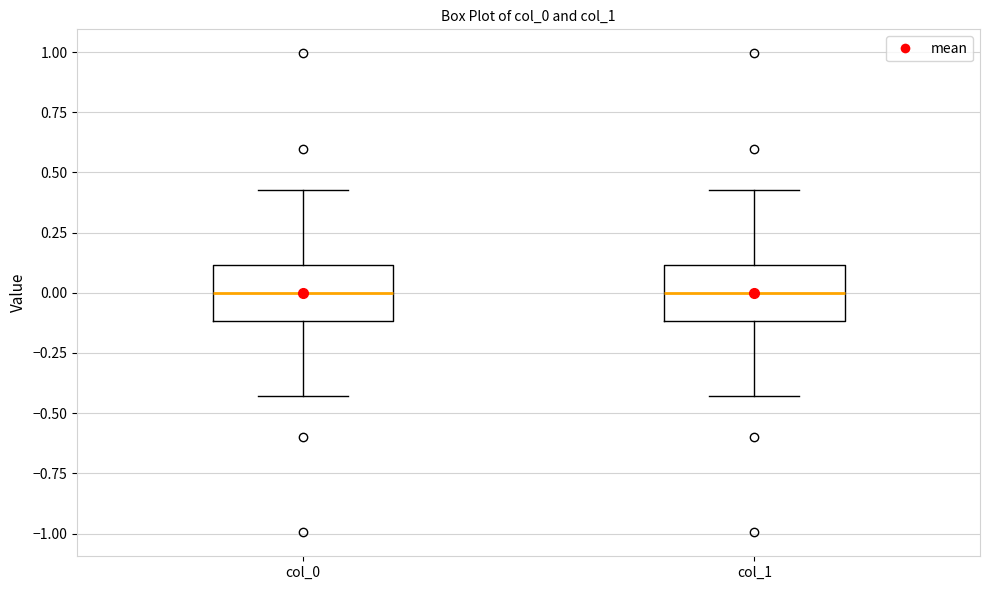

Where is the upper edge of the box for col_1 on the y-axis? The values are not printed on the chart, so give them approximately, as read against the axis.

0.10